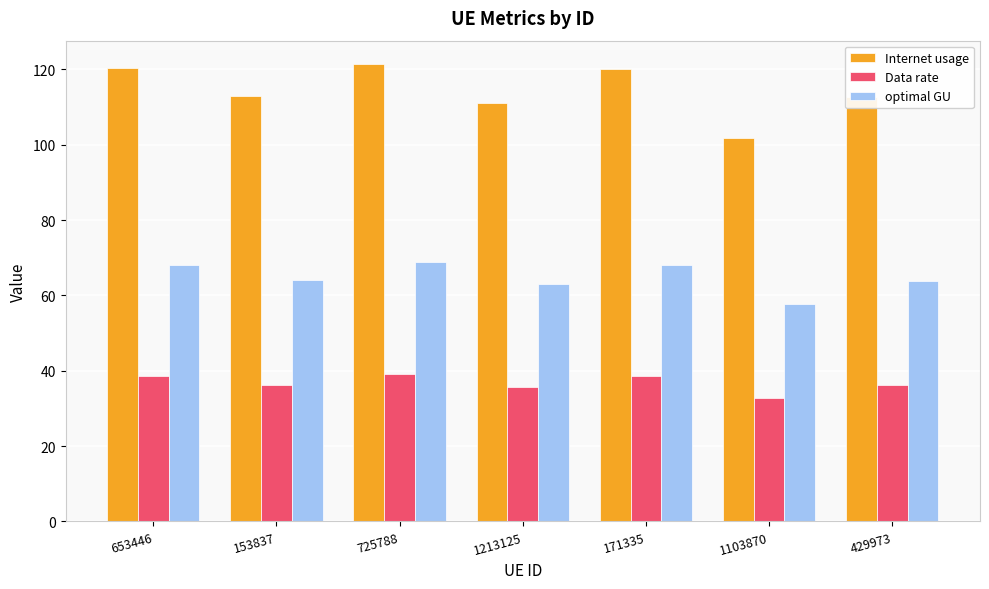

What is the difference between the second highest and minimum values in the Data rate series?

6.0